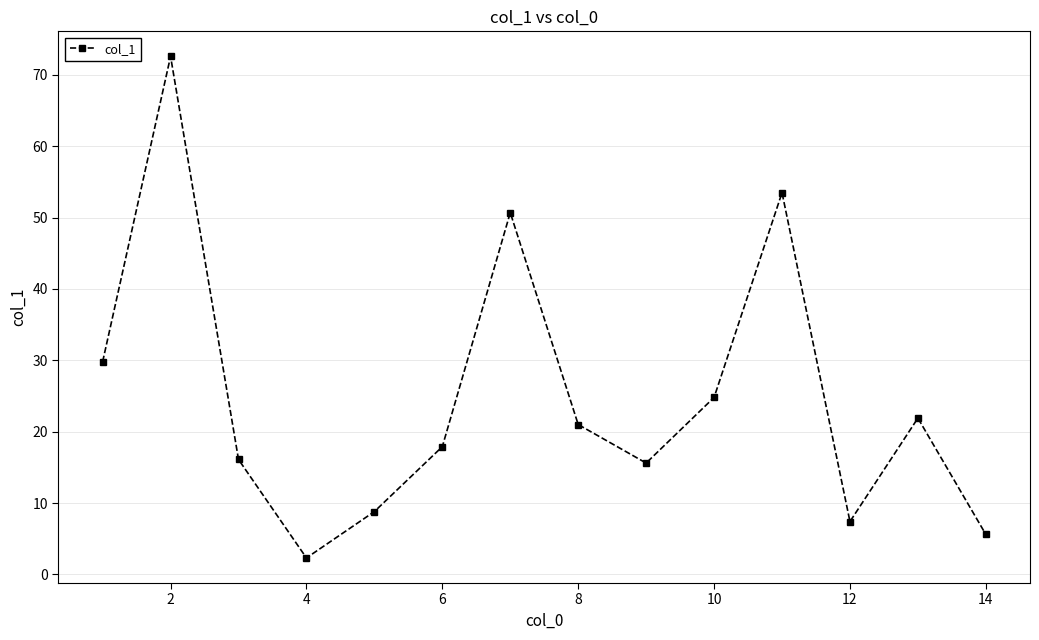

What is the smallest value displayed?

2.3